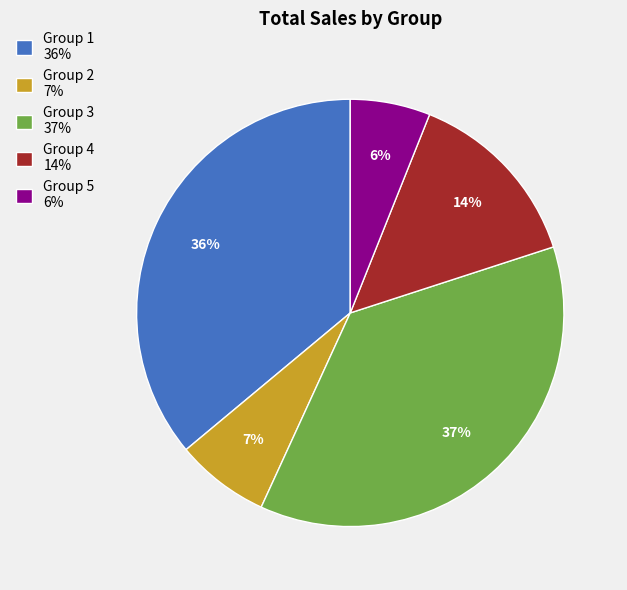

Between Group 1 36% and Group 2 7%, which is larger?

Group 1 36%